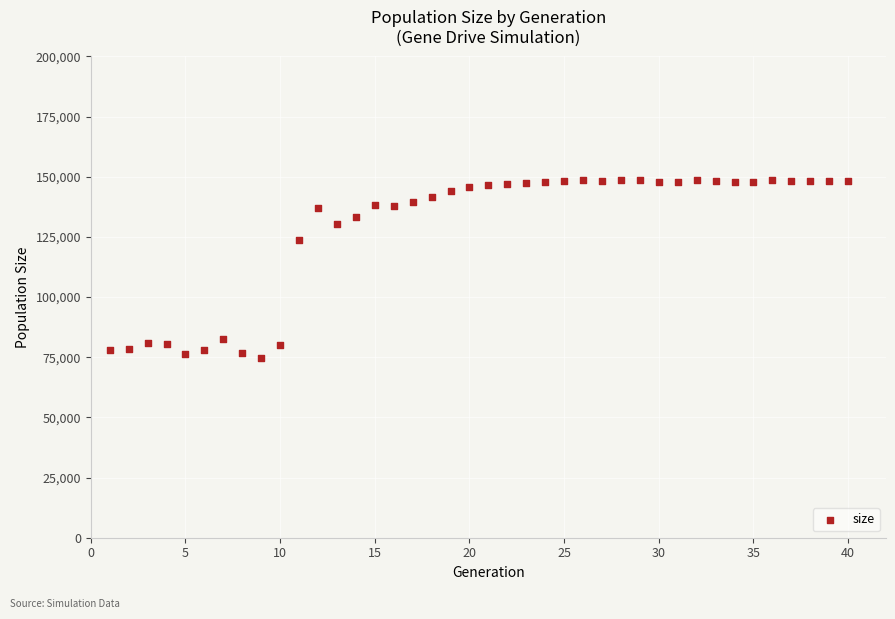

What Y value in the scatter plot is closest to 111799?

123928